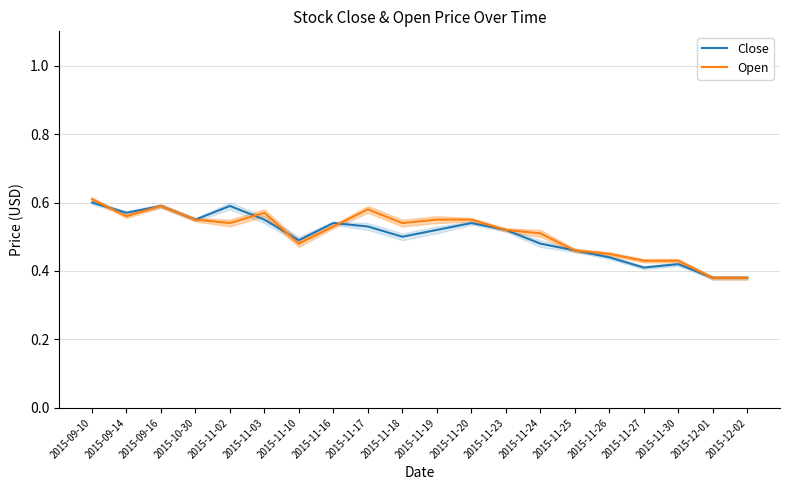

Reading left to right, list all the values displayed in this chart.

Close: 2015-09-10=0.6	2015-09-14=0.6	2015-09-16=0.6	2015-10-30=0.6	2015-11-02=0.6	2015-11-03=0.6	2015-11-10=0.5	2015-11-16=0.5	2015-11-17=0.5	2015-11-18=0.5	2015-11-19=0.5	2015-11-20=0.5	2015-11-23=0.5	2015-11-24=0.5	2015-11-25=0.5	2015-11-26=0.4	2015-11-27=0.4	2015-11-30=0.4	2015-12-01=0.4	2015-12-02=0.4
Open: 2015-09-10=0.6	2015-09-14=0.6	2015-09-16=0.6	2015-10-30=0.6	2015-11-02=0.5	2015-11-03=0.6	2015-11-10=0.5	2015-11-16=0.5	2015-11-17=0.6	2015-11-18=0.5	2015-11-19=0.6	2015-11-20=0.6	2015-11-23=0.5	2015-11-24=0.5	2015-11-25=0.5	2015-11-26=0.5	2015-11-27=0.4	2015-11-30=0.4	2015-12-01=0.4	2015-12-02=0.4